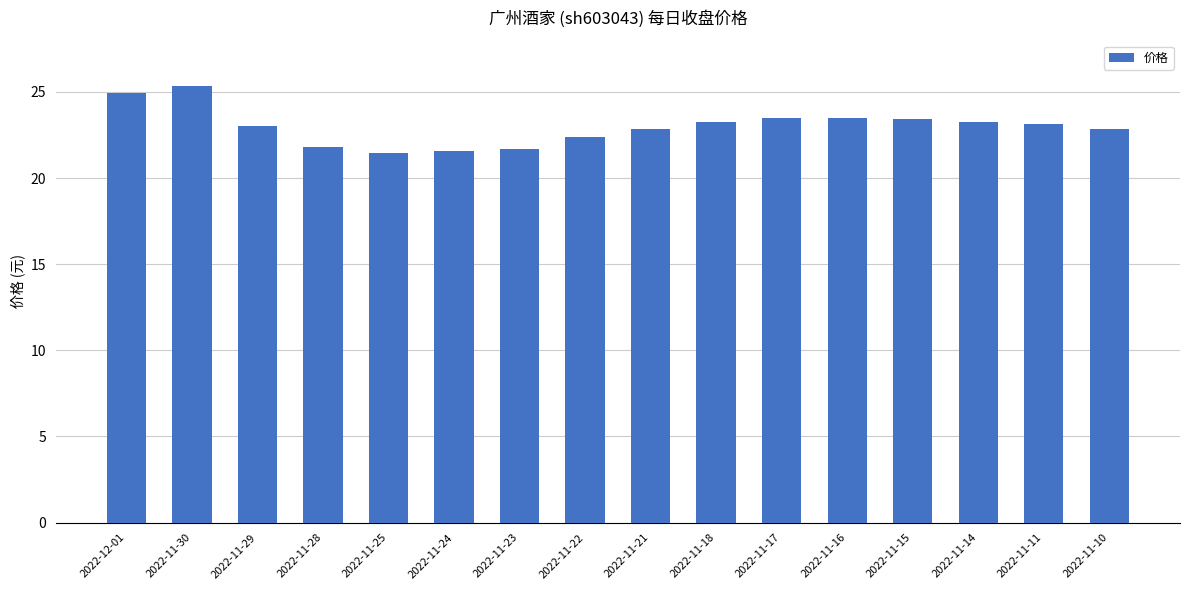

Is it true that the value at 2022-11-15 is 7.5?

False